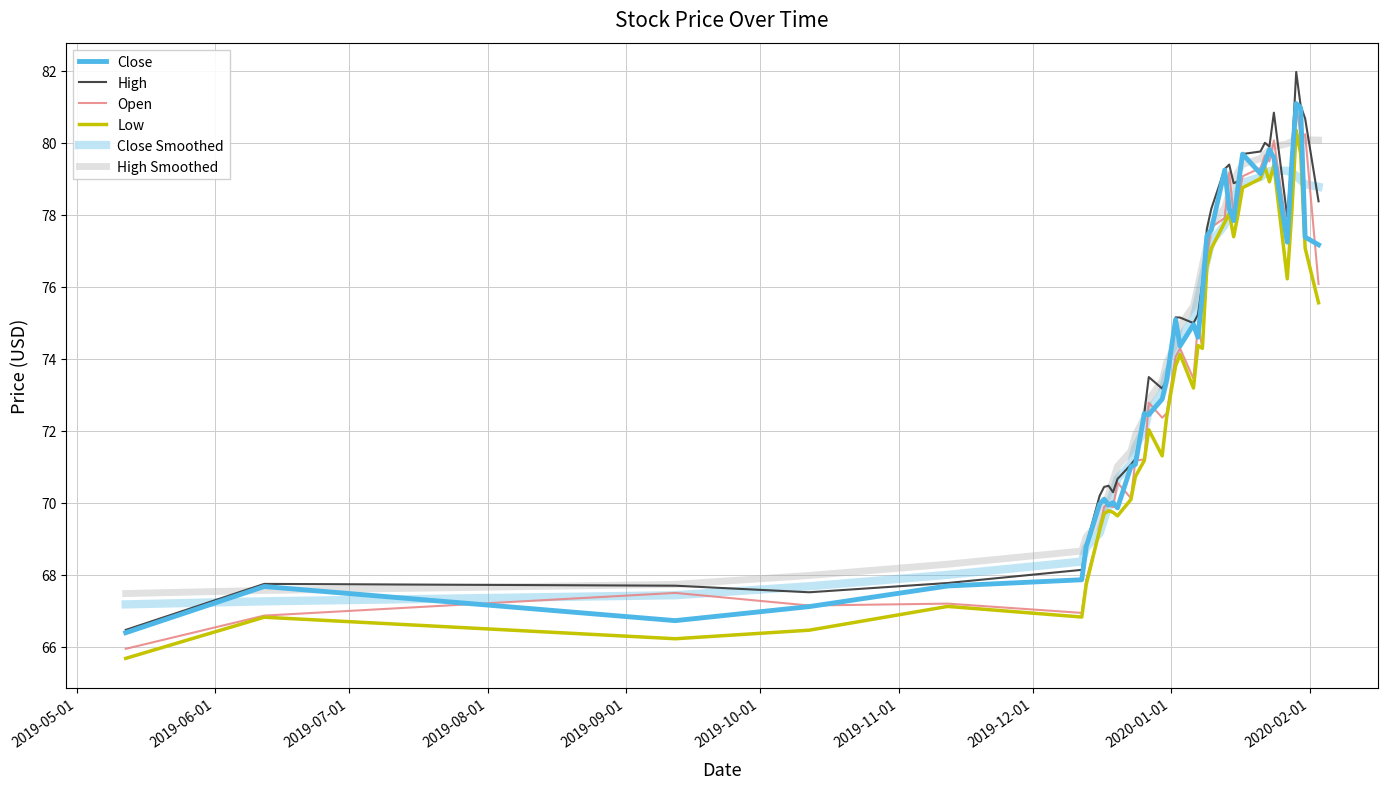

Does the chart have visible grid lines?

Yes